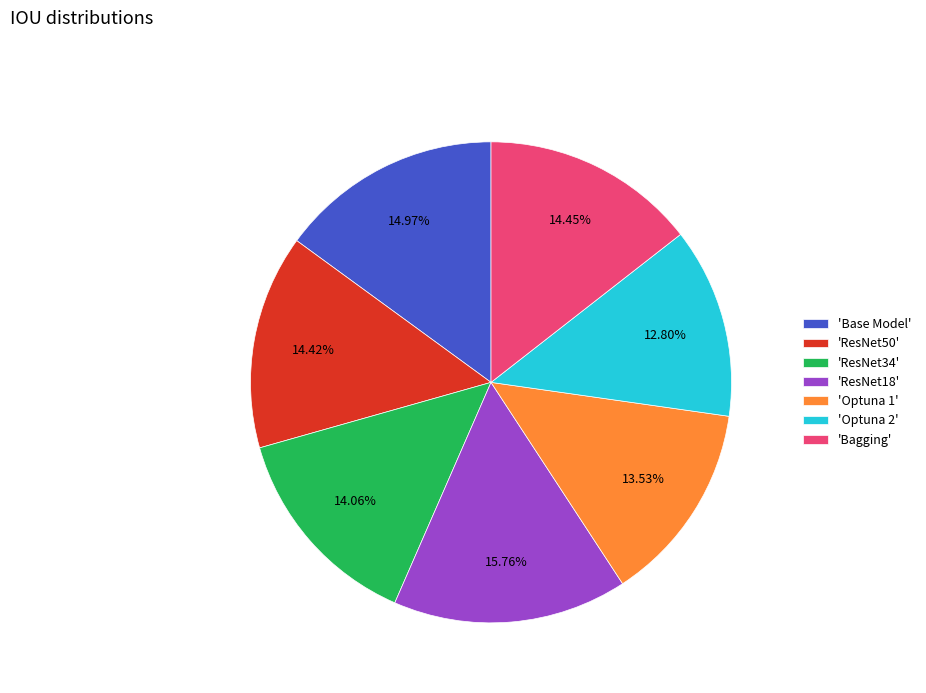

Is there any slice that represents more than half of the pie?

No